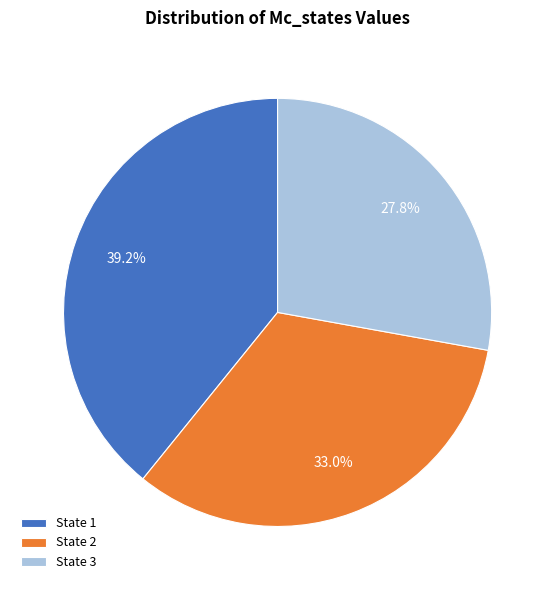

Between State 3 and State 2, which is larger?

State 2